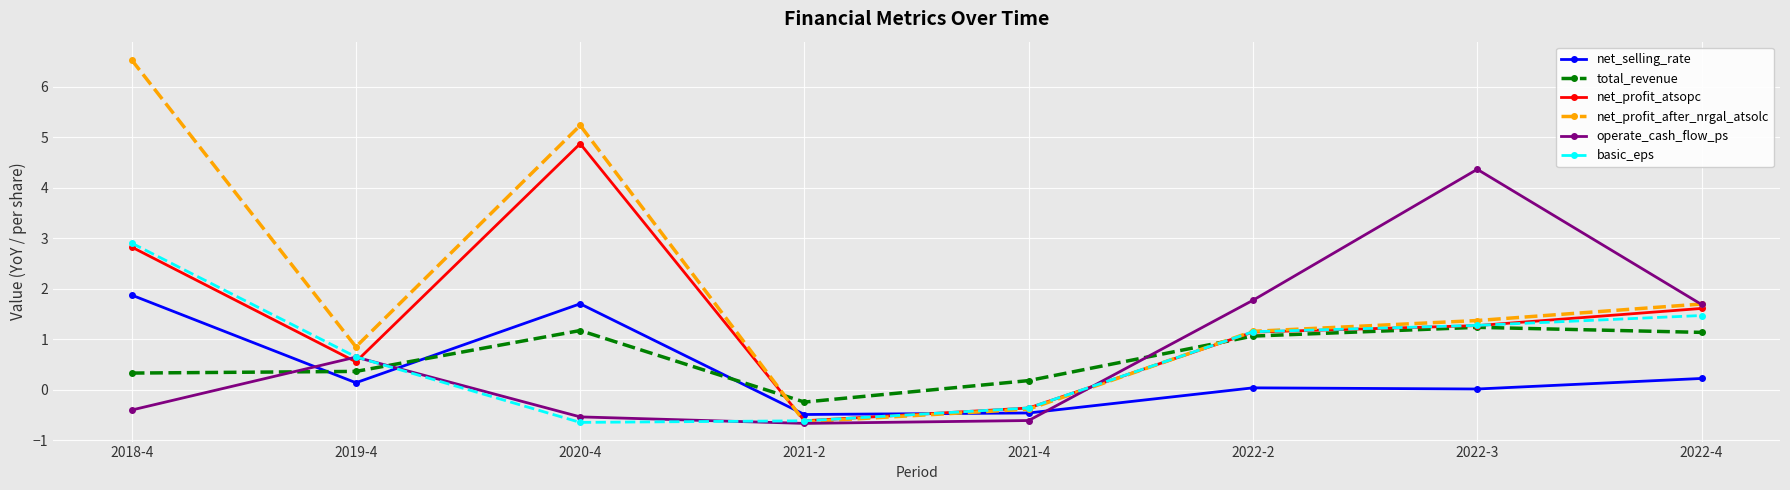

What is the difference between the second highest and second lowest values in the net_profit_atsopc series?

3.2